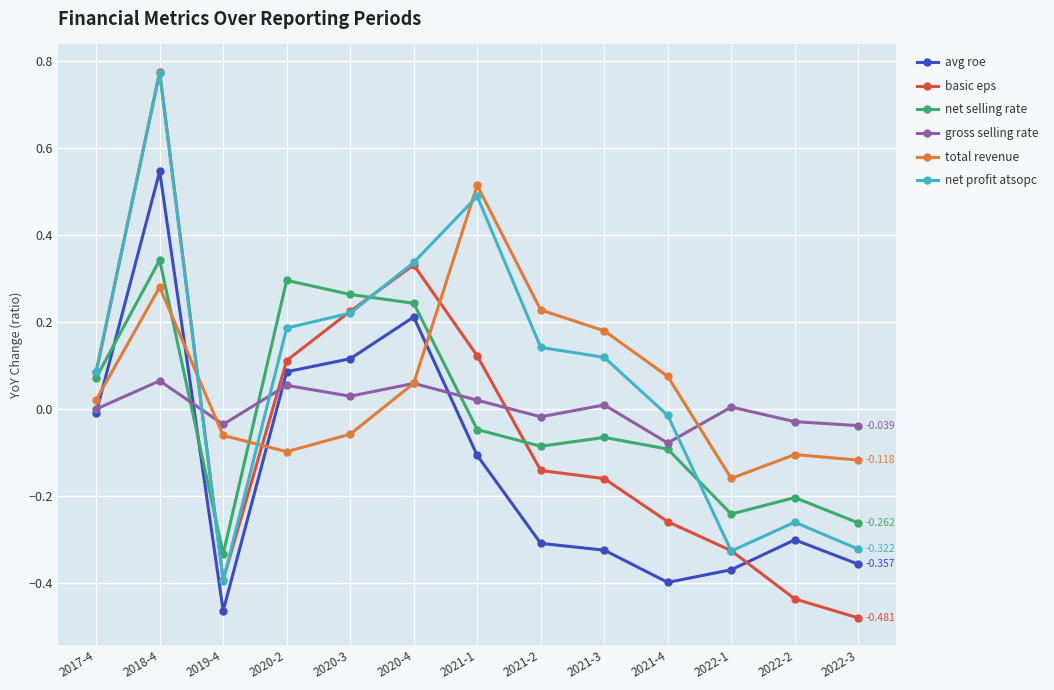

Reading left to right, what are all the values shown in this chart?

avg_roe: 2017-4=-0.0	2018-4=0.5	2019-4=-0.5	2020-2=0.1	2020-3=0.1	2020-4=0.2	2021-1=-0.1	2021-2=-0.3	2021-3=-0.3	2021-4=-0.4	2022-1=-0.4	2022-2=-0.3	2022-3=-0.4
basic_eps: 2017-4=0.1	2018-4=0.8	2019-4=-0.4	2020-2=0.1	2020-3=0.2	2020-4=0.3	2021-1=0.1	2021-2=-0.1	2021-3=-0.2	2021-4=-0.3	2022-1=-0.3	2022-2=-0.4	2022-3=-0.5
net_selling_rate: 2017-4=0.1	2018-4=0.3	2019-4=-0.3	2020-2=0.3	2020-3=0.3	2020-4=0.2	2021-1=-0.0	2021-2=-0.1	2021-3=-0.1	2021-4=-0.1	2022-1=-0.2	2022-2=-0.2	2022-3=-0.3
gross_selling_rate: 2017-4=-0.0	2018-4=0.1	2019-4=-0.0	2020-2=0.1	2020-3=0.0	2020-4=0.1	2021-1=0.0	2021-2=-0.0	2021-3=0.0	2021-4=-0.1	2022-1=0.0	2022-2=-0.0	2022-3=-0.0
total_revenue: 2017-4=0.0	2018-4=0.3	2019-4=-0.1	2020-2=-0.1	2020-3=-0.1	2020-4=0.1	2021-1=0.5	2021-2=0.2	2021-3=0.2	2021-4=0.1	2022-1=-0.2	2022-2=-0.1	2022-3=-0.1
net_profit_atsopc: 2017-4=0.1	2018-4=0.8	2019-4=-0.4	2020-2=0.2	2020-3=0.2	2020-4=0.3	2021-1=0.5	2021-2=0.1	2021-3=0.1	2021-4=-0.0	2022-1=-0.3	2022-2=-0.3	2022-3=-0.3